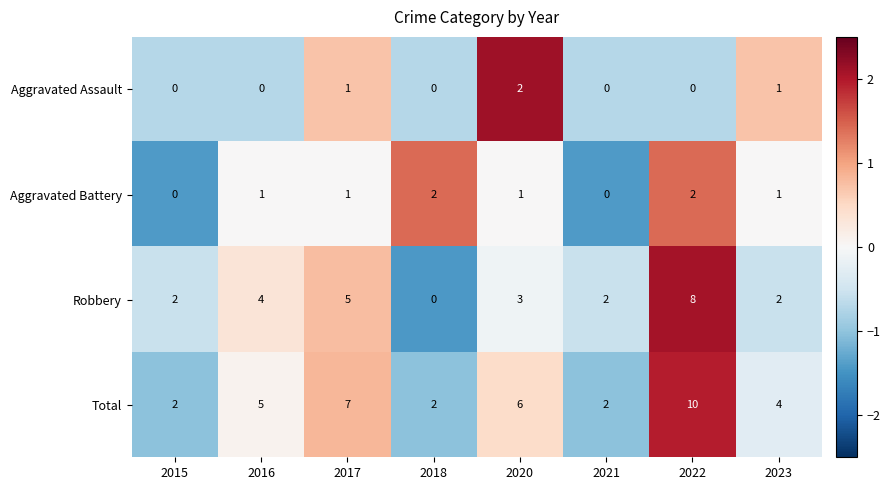

Which category has the highest value in the Aggravated Assault series?

2020